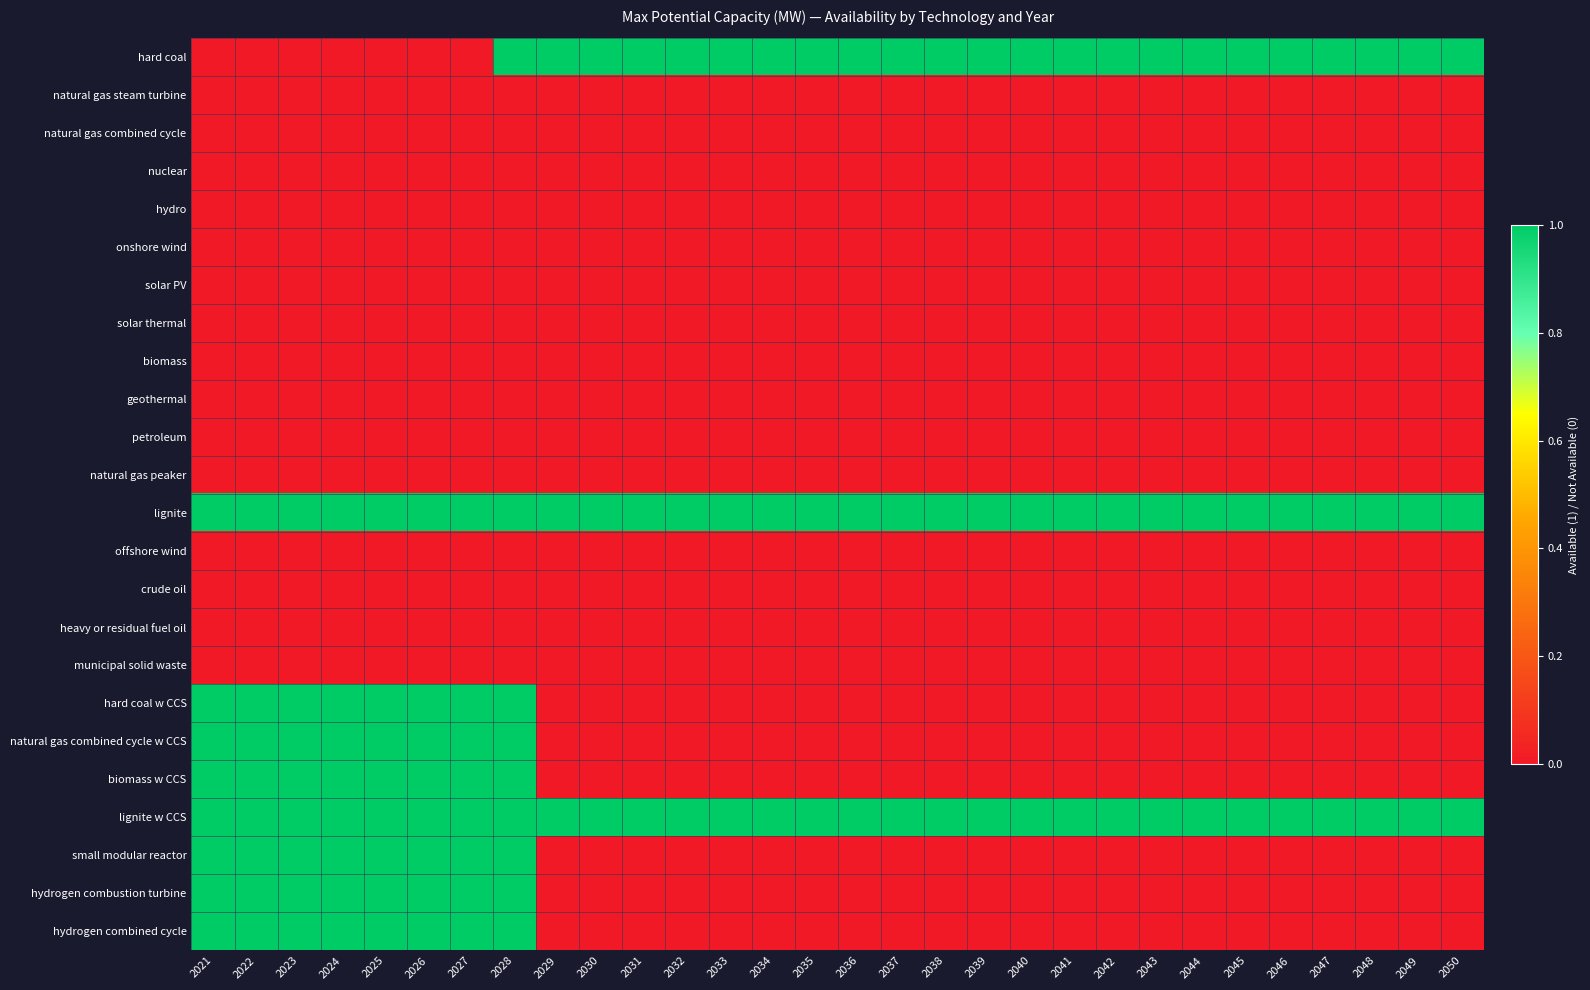

Reading right to left, list all the values displayed in this chart.

hard coal: 2050=1	2049=1	2048=1	2047=1	2046=1	2045=1	2044=1	2043=1	2042=1	2041=1	2040=1	2039=1	2038=1	2037=1	2036=1	2035=1	2034=1	2033=1	2032=1	2031=1	2030=1	2029=1	2028=1	2027=0	2026=0	2025=0	2024=0	2023=0	2022=0	2021=0
natural gas steam turbine: 2050=0	2049=0	2048=0	2047=0	2046=0	2045=0	2044=0	2043=0	2042=0	2041=0	2040=0	2039=0	2038=0	2037=0	2036=0	2035=0	2034=0	2033=0	2032=0	2031=0	2030=0	2029=0	2028=0	2027=0	2026=0	2025=0	2024=0	2023=0	2022=0	2021=0
natural gas combined cycle: 2050=0	2049=0	2048=0	2047=0	2046=0	2045=0	2044=0	2043=0	2042=0	2041=0	2040=0	2039=0	2038=0	2037=0	2036=0	2035=0	2034=0	2033=0	2032=0	2031=0	2030=0	2029=0	2028=0	2027=0	2026=0	2025=0	2024=0	2023=0	2022=0	2021=0
nuclear: 2050=0	2049=0	2048=0	2047=0	2046=0	2045=0	2044=0	2043=0	2042=0	2041=0	2040=0	2039=0	2038=0	2037=0	2036=0	2035=0	2034=0	2033=0	2032=0	2031=0	2030=0	2029=0	2028=0	2027=0	2026=0	2025=0	2024=0	2023=0	2022=0	2021=0
hydro: 2050=0	2049=0	2048=0	2047=0	2046=0	2045=0	2044=0	2043=0	2042=0	2041=0	2040=0	2039=0	2038=0	2037=0	2036=0	2035=0	2034=0	2033=0	2032=0	2031=0	2030=0	2029=0	2028=0	2027=0	2026=0	2025=0	2024=0	2023=0	2022=0	2021=0
onshore wind: 2050=0	2049=0	2048=0	2047=0	2046=0	2045=0	2044=0	2043=0	2042=0	2041=0	2040=0	2039=0	2038=0	2037=0	2036=0	2035=0	2034=0	2033=0	2032=0	2031=0	2030=0	2029=0	2028=0	2027=0	2026=0	2025=0	2024=0	2023=0	2022=0	2021=0
solar PV: 2050=0	2049=0	2048=0	2047=0	2046=0	2045=0	2044=0	2043=0	2042=0	2041=0	2040=0	2039=0	2038=0	2037=0	2036=0	2035=0	2034=0	2033=0	2032=0	2031=0	2030=0	2029=0	2028=0	2027=0	2026=0	2025=0	2024=0	2023=0	2022=0	2021=0
solar thermal: 2050=0	2049=0	2048=0	2047=0	2046=0	2045=0	2044=0	2043=0	2042=0	2041=0	2040=0	2039=0	2038=0	2037=0	2036=0	2035=0	2034=0	2033=0	2032=0	2031=0	2030=0	2029=0	2028=0	2027=0	2026=0	2025=0	2024=0	2023=0	2022=0	2021=0
biomass: 2050=0	2049=0	2048=0	2047=0	2046=0	2045=0	2044=0	2043=0	2042=0	2041=0	2040=0	2039=0	2038=0	2037=0	2036=0	2035=0	2034=0	2033=0	2032=0	2031=0	2030=0	2029=0	2028=0	2027=0	2026=0	2025=0	2024=0	2023=0	2022=0	2021=0
geothermal: 2050=0	2049=0	2048=0	2047=0	2046=0	2045=0	2044=0	2043=0	2042=0	2041=0	2040=0	2039=0	2038=0	2037=0	2036=0	2035=0	2034=0	2033=0	2032=0	2031=0	2030=0	2029=0	2028=0	2027=0	2026=0	2025=0	2024=0	2023=0	2022=0	2021=0
petroleum: 2050=0	2049=0	2048=0	2047=0	2046=0	2045=0	2044=0	2043=0	2042=0	2041=0	2040=0	2039=0	2038=0	2037=0	2036=0	2035=0	2034=0	2033=0	2032=0	2031=0	2030=0	2029=0	2028=0	2027=0	2026=0	2025=0	2024=0	2023=0	2022=0	2021=0
natural gas peaker: 2050=0	2049=0	2048=0	2047=0	2046=0	2045=0	2044=0	2043=0	2042=0	2041=0	2040=0	2039=0	2038=0	2037=0	2036=0	2035=0	2034=0	2033=0	2032=0	2031=0	2030=0	2029=0	2028=0	2027=0	2026=0	2025=0	2024=0	2023=0	2022=0	2021=0
lignite: 2050=1	2049=1	2048=1	2047=1	2046=1	2045=1	2044=1	2043=1	2042=1	2041=1	2040=1	2039=1	2038=1	2037=1	2036=1	2035=1	2034=1	2033=1	2032=1	2031=1	2030=1	2029=1	2028=1	2027=1	2026=1	2025=1	2024=1	2023=1	2022=1	2021=1
offshore wind: 2050=0	2049=0	2048=0	2047=0	2046=0	2045=0	2044=0	2043=0	2042=0	2041=0	2040=0	2039=0	2038=0	2037=0	2036=0	2035=0	2034=0	2033=0	2032=0	2031=0	2030=0	2029=0	2028=0	2027=0	2026=0	2025=0	2024=0	2023=0	2022=0	2021=0
crude oil: 2050=0	2049=0	2048=0	2047=0	2046=0	2045=0	2044=0	2043=0	2042=0	2041=0	2040=0	2039=0	2038=0	2037=0	2036=0	2035=0	2034=0	2033=0	2032=0	2031=0	2030=0	2029=0	2028=0	2027=0	2026=0	2025=0	2024=0	2023=0	2022=0	2021=0
heavy or residual fuel oil: 2050=0	2049=0	2048=0	2047=0	2046=0	2045=0	2044=0	2043=0	2042=0	2041=0	2040=0	2039=0	2038=0	2037=0	2036=0	2035=0	2034=0	2033=0	2032=0	2031=0	2030=0	2029=0	2028=0	2027=0	2026=0	2025=0	2024=0	2023=0	2022=0	2021=0
municipal solid waste: 2050=0	2049=0	2048=0	2047=0	2046=0	2045=0	2044=0	2043=0	2042=0	2041=0	2040=0	2039=0	2038=0	2037=0	2036=0	2035=0	2034=0	2033=0	2032=0	2031=0	2030=0	2029=0	2028=0	2027=0	2026=0	2025=0	2024=0	2023=0	2022=0	2021=0
hard coal w CCS: 2050=0	2049=0	2048=0	2047=0	2046=0	2045=0	2044=0	2043=0	2042=0	2041=0	2040=0	2039=0	2038=0	2037=0	2036=0	2035=0	2034=0	2033=0	2032=0	2031=0	2030=0	2029=0	2028=1	2027=1	2026=1	2025=1	2024=1	2023=1	2022=1	2021=1
natural gas combined cycle w CCS: 2050=0	2049=0	2048=0	2047=0	2046=0	2045=0	2044=0	2043=0	2042=0	2041=0	2040=0	2039=0	2038=0	2037=0	2036=0	2035=0	2034=0	2033=0	2032=0	2031=0	2030=0	2029=0	2028=1	2027=1	2026=1	2025=1	2024=1	2023=1	2022=1	2021=1
biomass w CCS: 2050=0	2049=0	2048=0	2047=0	2046=0	2045=0	2044=0	2043=0	2042=0	2041=0	2040=0	2039=0	2038=0	2037=0	2036=0	2035=0	2034=0	2033=0	2032=0	2031=0	2030=0	2029=0	2028=1	2027=1	2026=1	2025=1	2024=1	2023=1	2022=1	2021=1
lignite w CCS: 2050=1	2049=1	2048=1	2047=1	2046=1	2045=1	2044=1	2043=1	2042=1	2041=1	2040=1	2039=1	2038=1	2037=1	2036=1	2035=1	2034=1	2033=1	2032=1	2031=1	2030=1	2029=1	2028=1	2027=1	2026=1	2025=1	2024=1	2023=1	2022=1	2021=1
small modular reactor: 2050=0	2049=0	2048=0	2047=0	2046=0	2045=0	2044=0	2043=0	2042=0	2041=0	2040=0	2039=0	2038=0	2037=0	2036=0	2035=0	2034=0	2033=0	2032=0	2031=0	2030=0	2029=0	2028=1	2027=1	2026=1	2025=1	2024=1	2023=1	2022=1	2021=1
hydrogen combustion turbine: 2050=0	2049=0	2048=0	2047=0	2046=0	2045=0	2044=0	2043=0	2042=0	2041=0	2040=0	2039=0	2038=0	2037=0	2036=0	2035=0	2034=0	2033=0	2032=0	2031=0	2030=0	2029=0	2028=1	2027=1	2026=1	2025=1	2024=1	2023=1	2022=1	2021=1
hydrogen combined cycle: 2050=0	2049=0	2048=0	2047=0	2046=0	2045=0	2044=0	2043=0	2042=0	2041=0	2040=0	2039=0	2038=0	2037=0	2036=0	2035=0	2034=0	2033=0	2032=0	2031=0	2030=0	2029=0	2028=1	2027=1	2026=1	2025=1	2024=1	2023=1	2022=1	2021=1